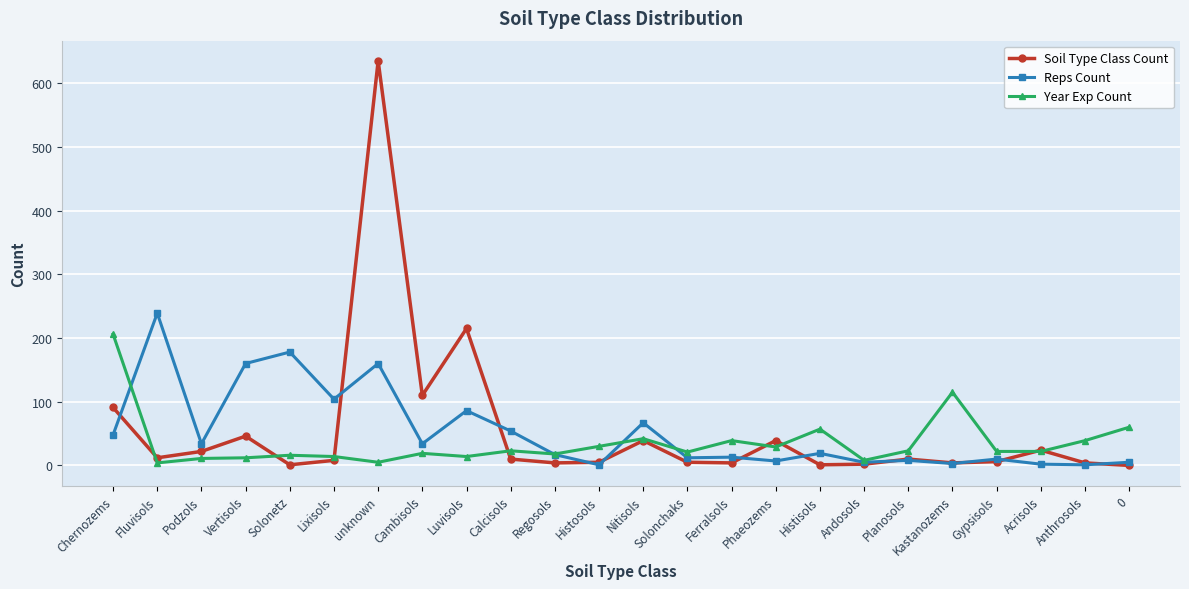

Where do Soil Type Class Count and Year Exp Count first cross each other?

Chernozems and Fluvisols